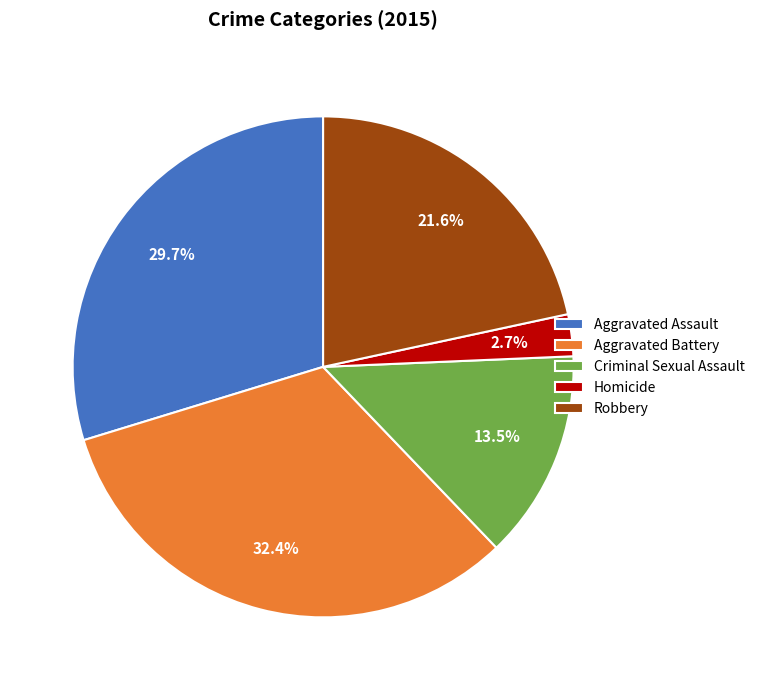

Which category has the smallest portion of the pie?

Homicide